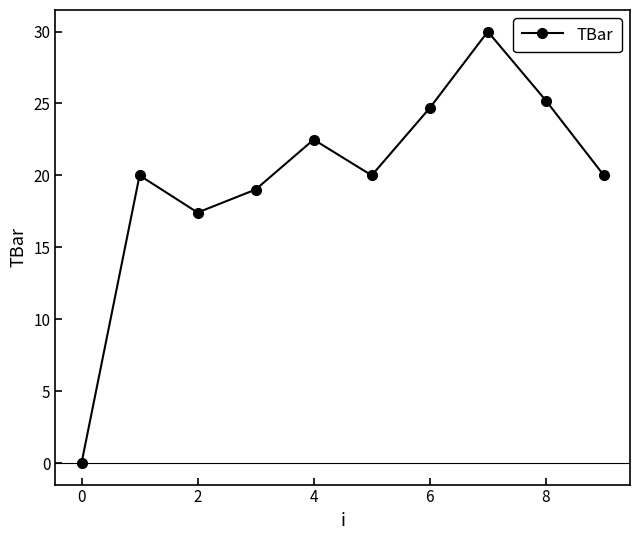

What is the maximum value shown in the chart?

30.0